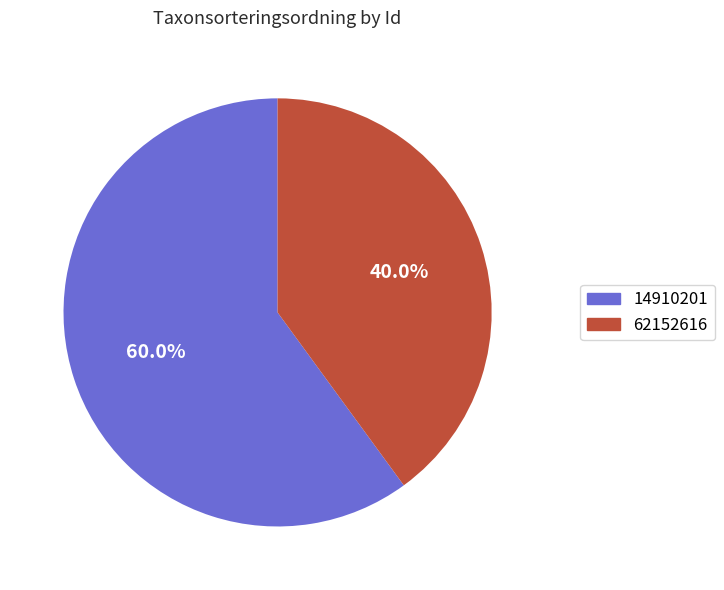

To the nearest percent, what percentage of the pie is 14910201?

60%